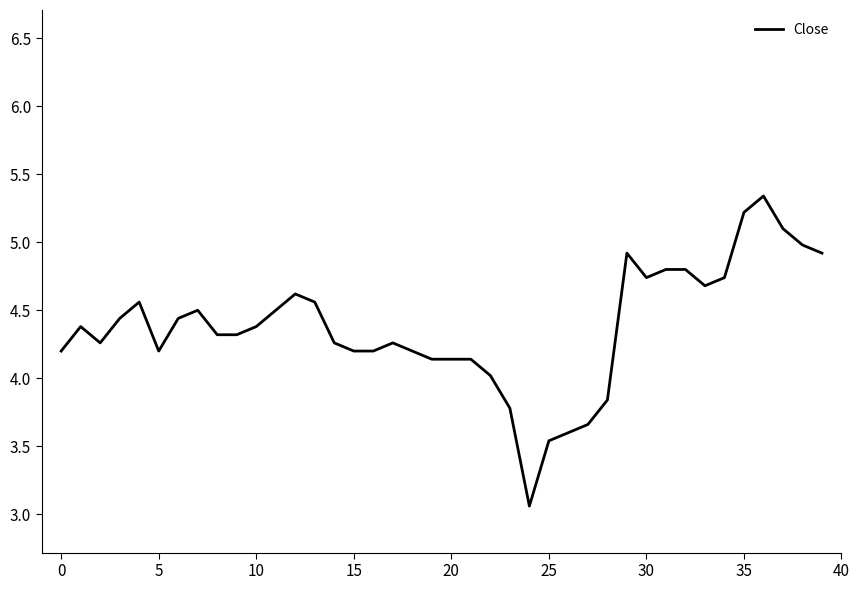

What is the difference between the maximum and minimum values?

2.3